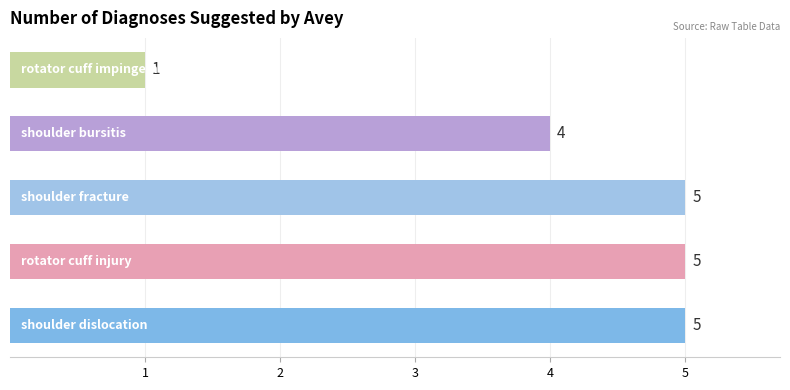

What is the maximum value shown in the chart?

5